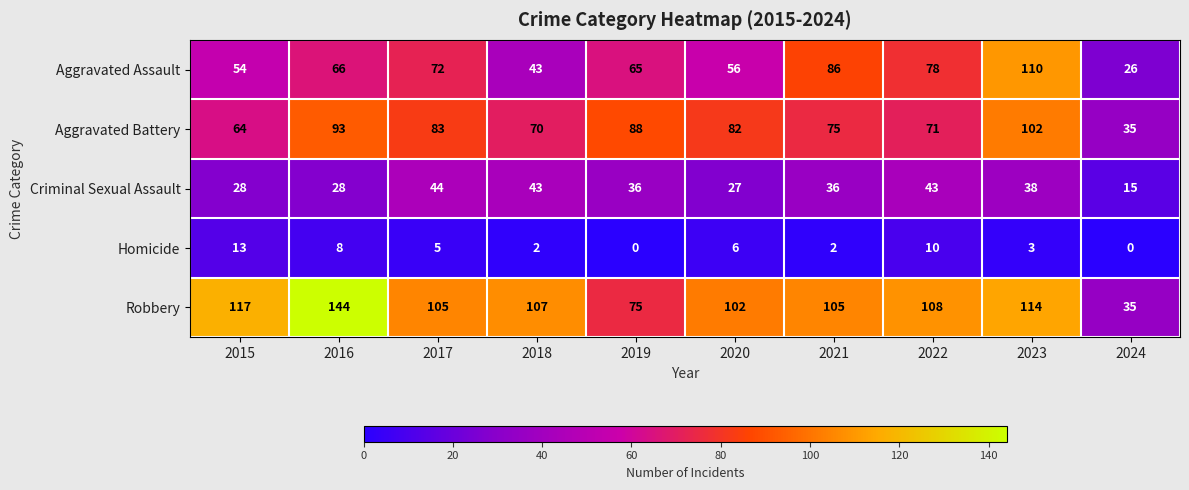

Which series has the largest total across all categories?

Robbery